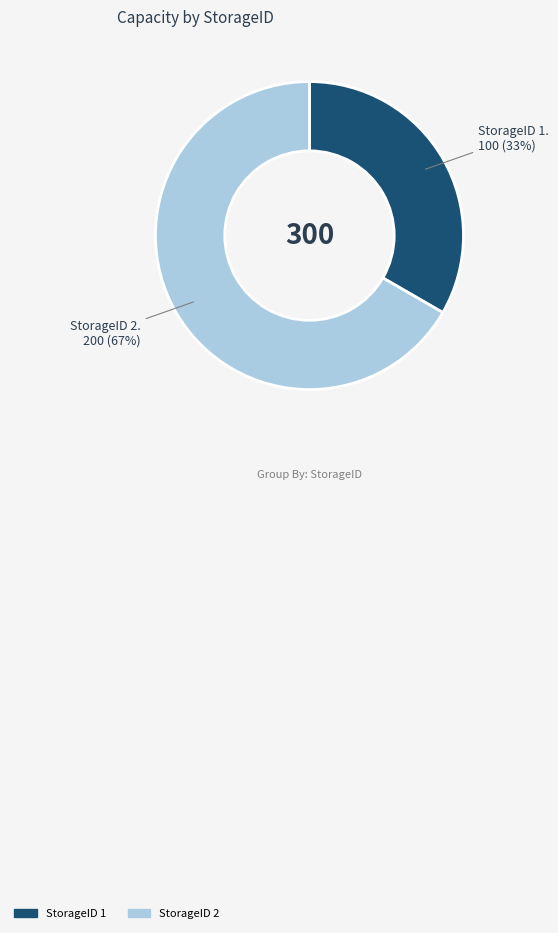

To the nearest percent, what is the average slice percentage?

50%